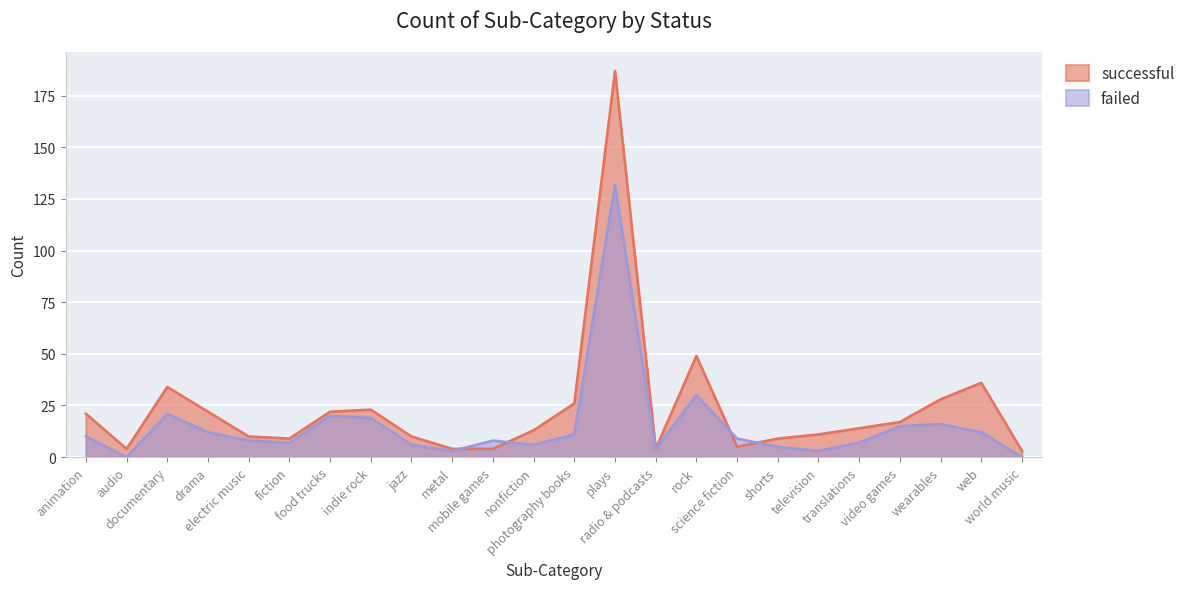

At shorts, list the series in order from largest to smallest.

successful, failed